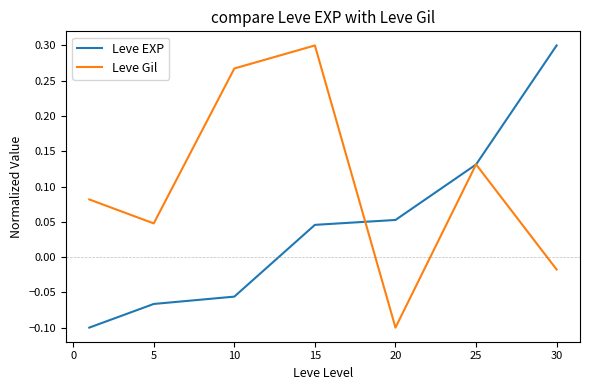

Which series has the largest total across all categories?

Leve Gil